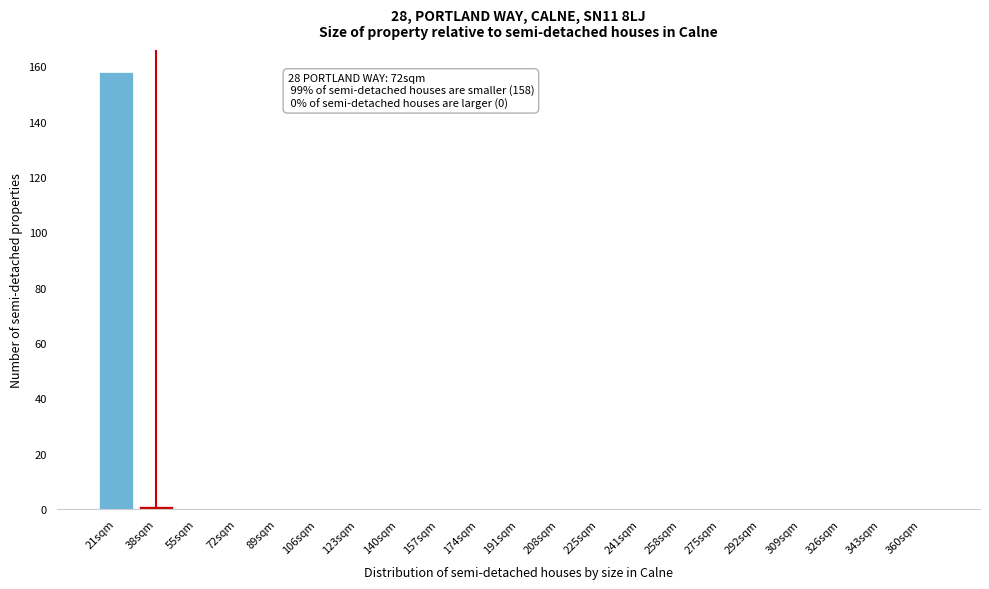

Reading left to right, extract all data points from this chart.

21sqm=158	38sqm=1	55sqm=0	72sqm=0	89sqm=0	106sqm=0	123sqm=0	140sqm=0	157sqm=0	174sqm=0	191sqm=0	208sqm=0	225sqm=0	241sqm=0	258sqm=0	275sqm=0	292sqm=0	309sqm=0	326sqm=0	343sqm=0	360sqm=0